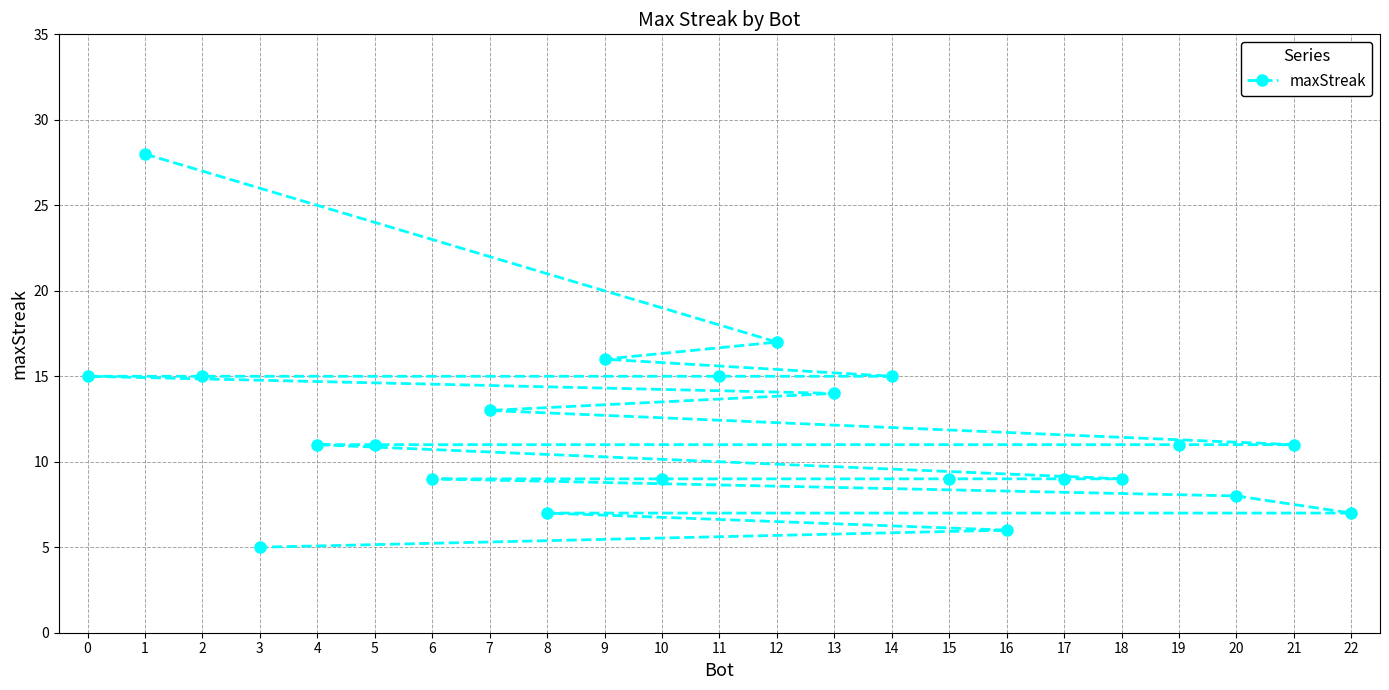

What is the value of the 1st point from the left?

15